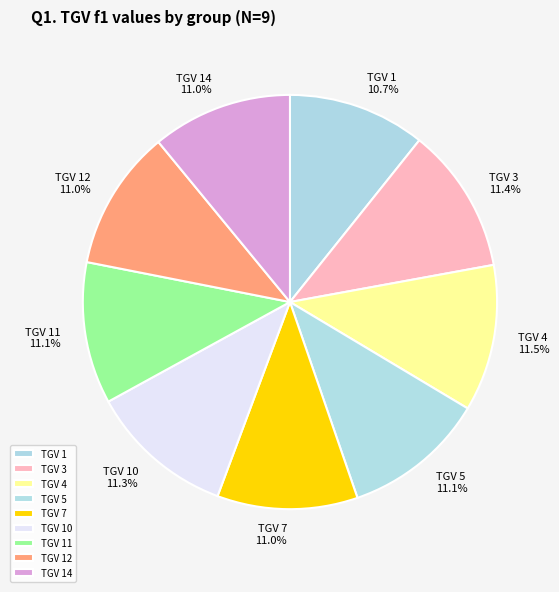

Count the number of slices in the pie.

9